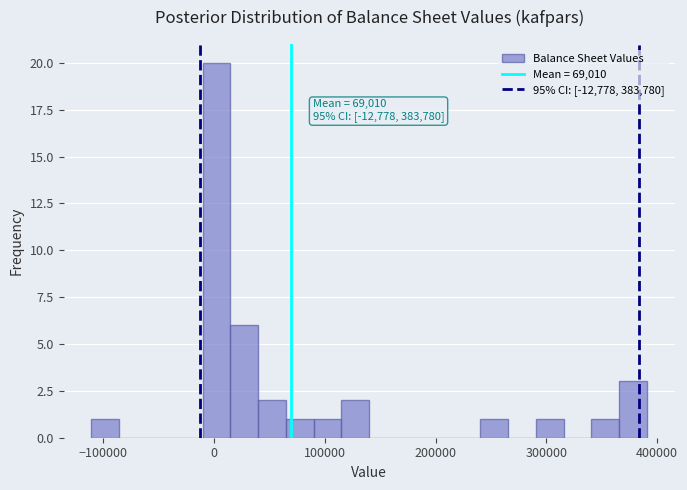

Around what value on the x-axis is the tallest bar? Give the approximate position of its centre, as read against the axis.

0